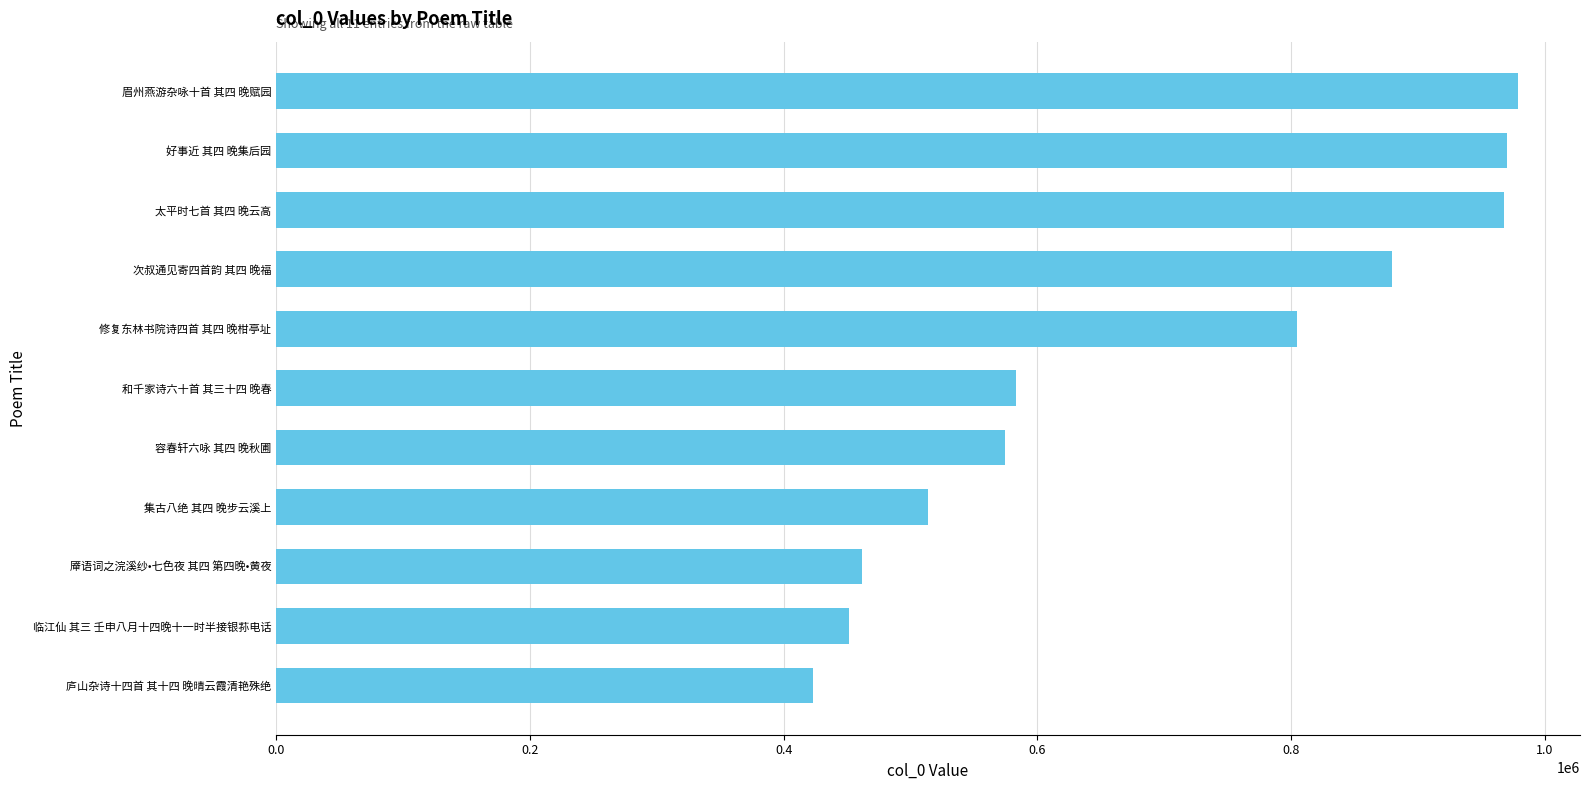

Are the bars horizontal?

Yes